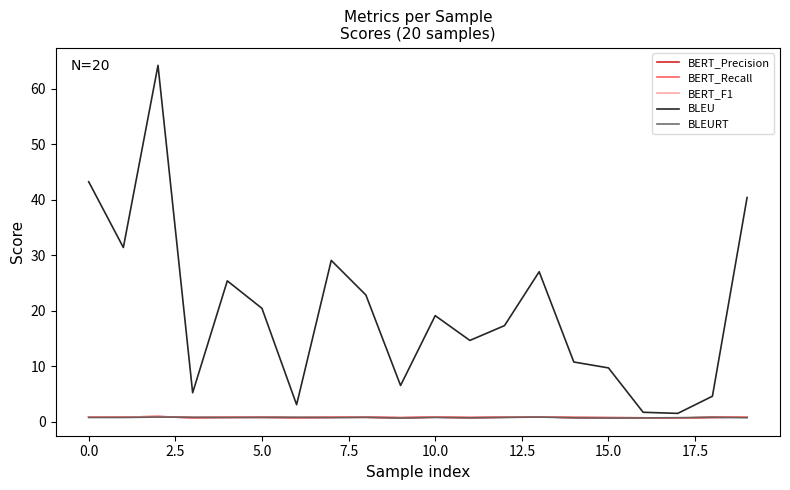

How many intersections are there between BLEURT and BERT_Recall?

6